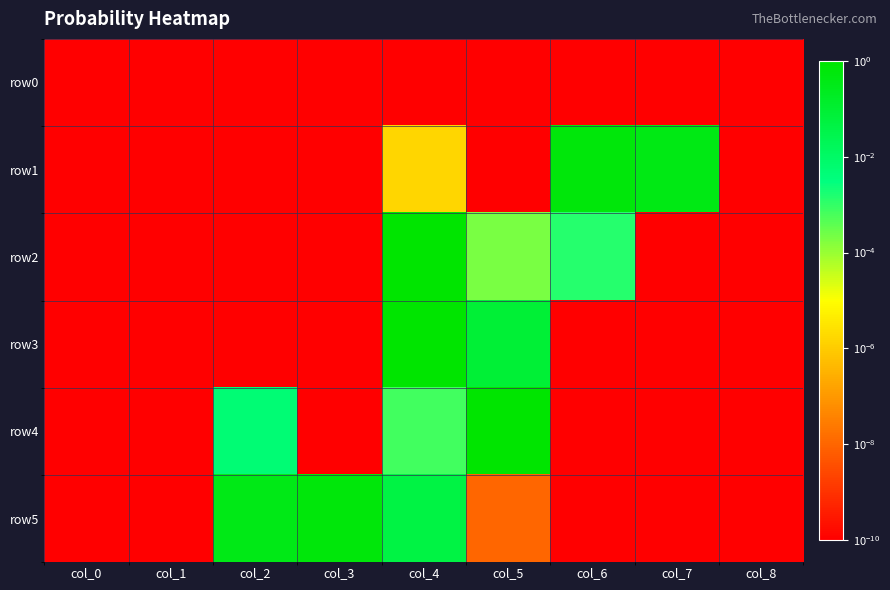

How many distinct data groups are displayed?

6